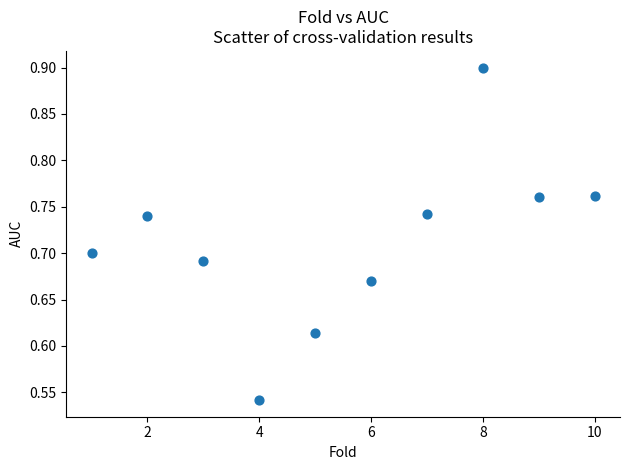

What is the range of X values (max minus min)?

9.0